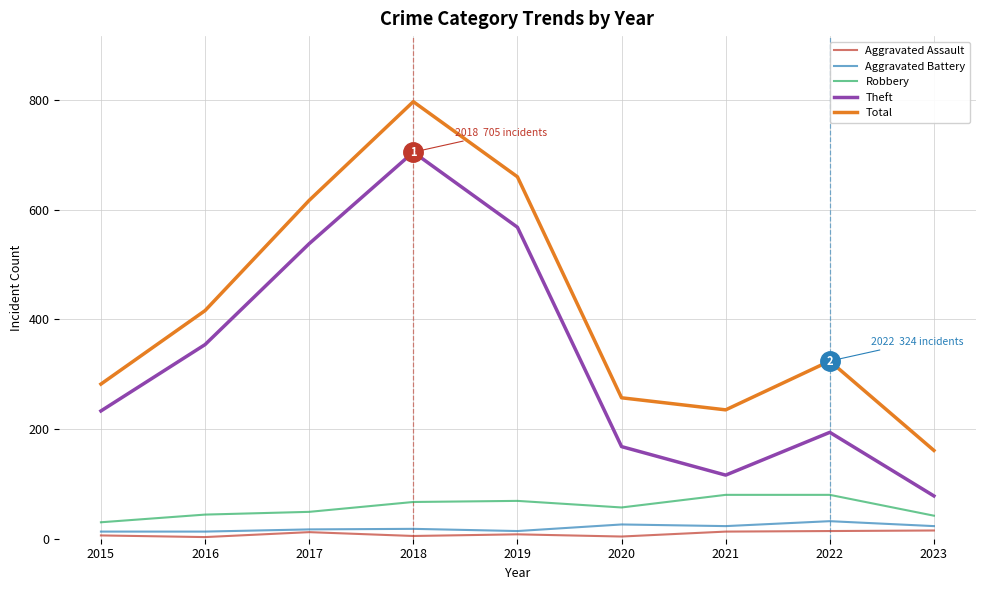

What is the spread (max minus min) of values at 2019?

652